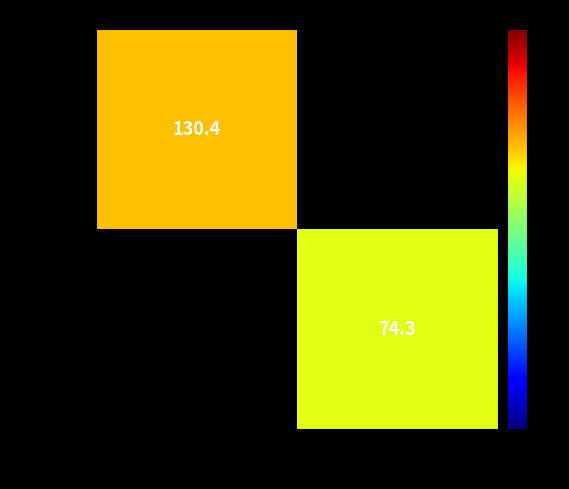

At how many categories does at least one series exceed 110?

1